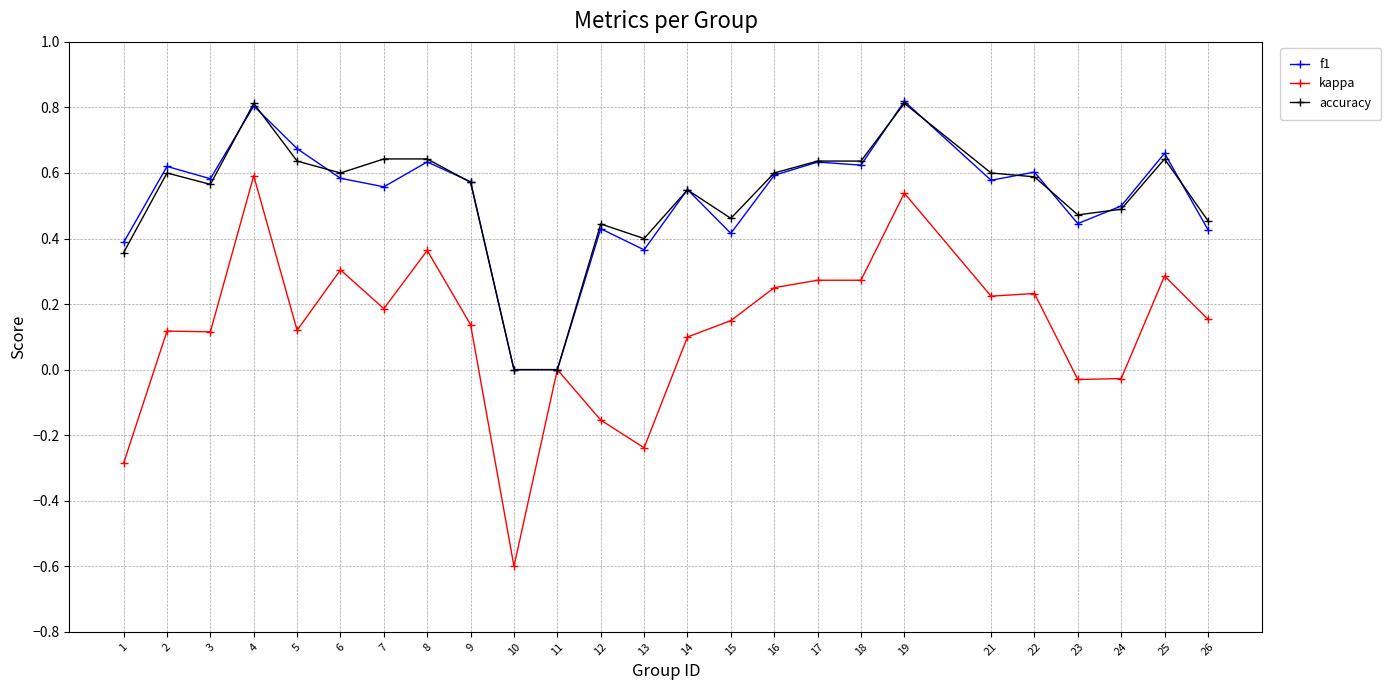

At which category does f1 reach its first local valley?

3